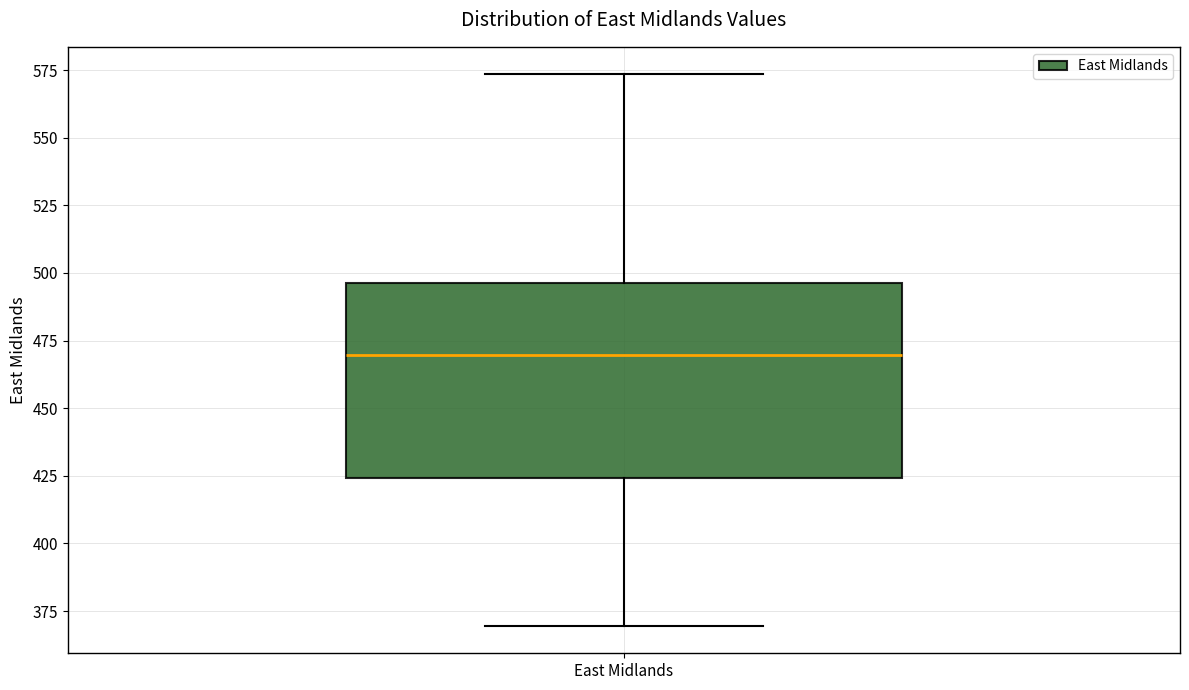

Transcribe this box plot: give where the median line is, the range the box spans, and where the two whiskers end, as read against the y-axis. The values are not printed on the chart, so give them approximately, as read against the axis.

median 470, box 425 to 495, whiskers 370 to 575